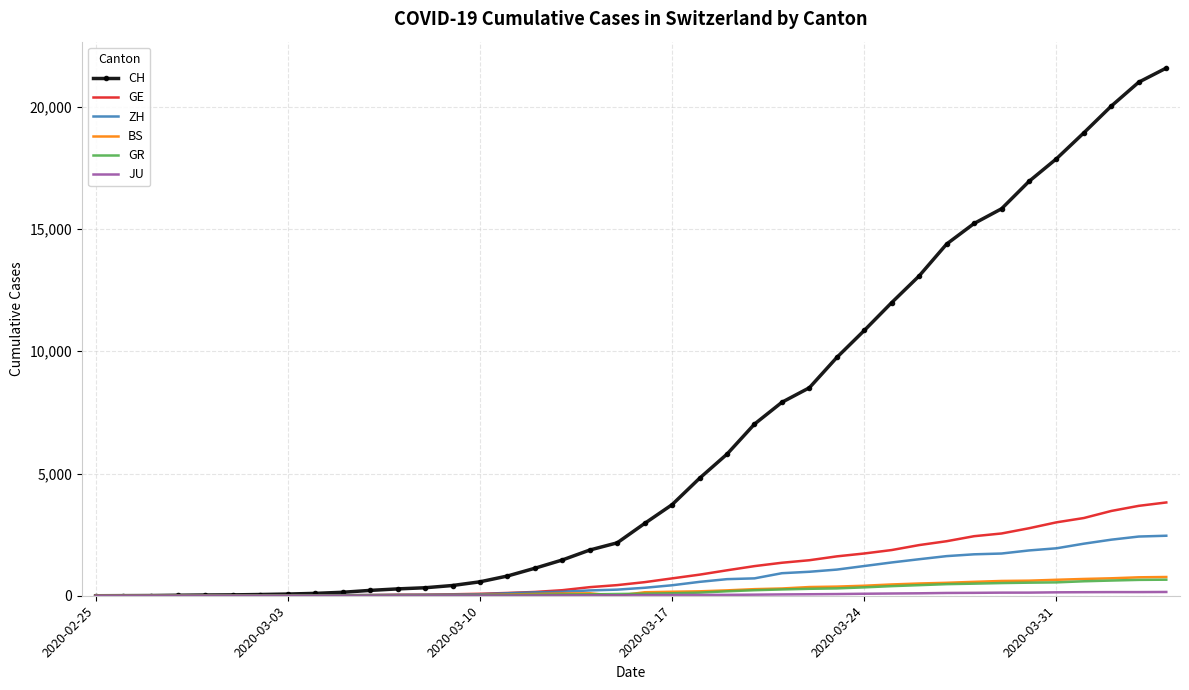

What is the greatest value displayed?

21587